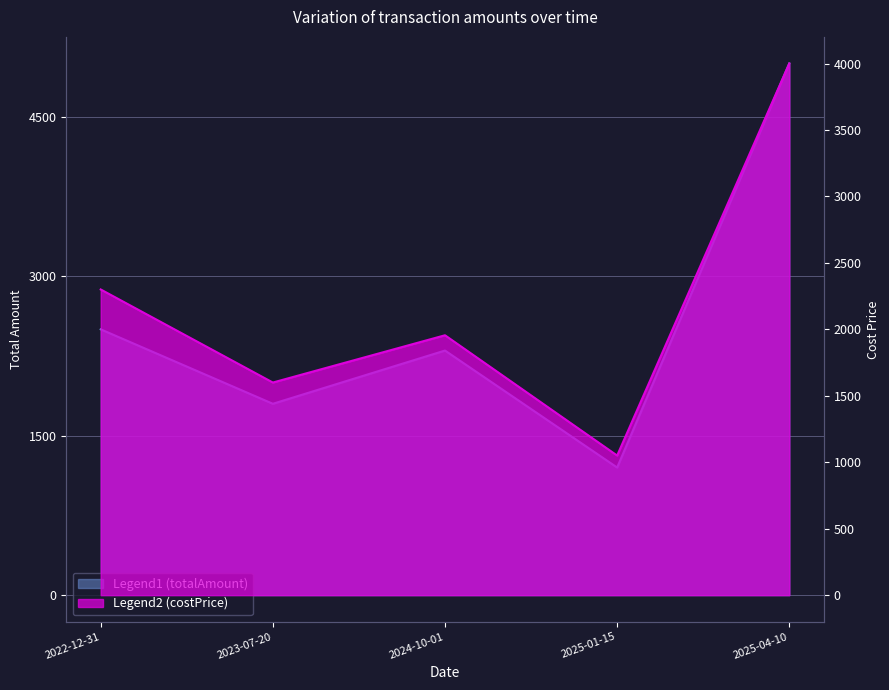

What is the difference between the maximum and minimum values in the costPrice series?

2950.3